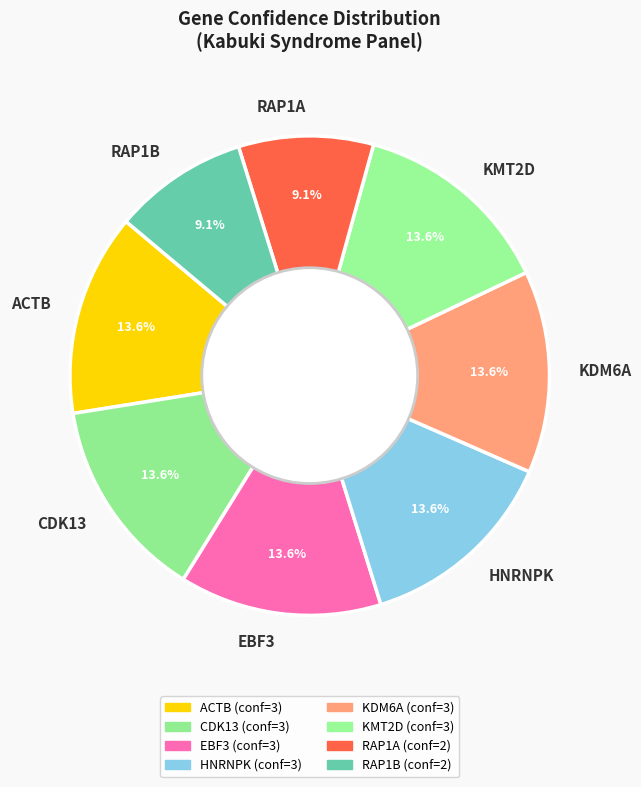

Is it true that CDK13 is 27% of the pie?

False